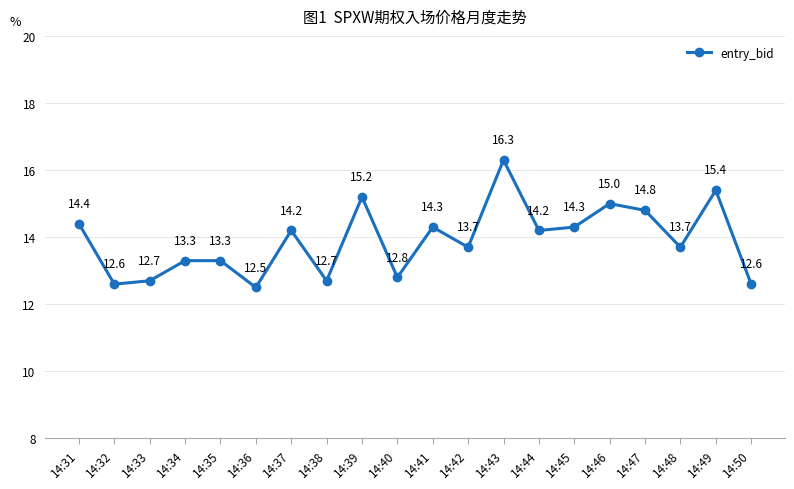

Count the number of categories in the chart.

20